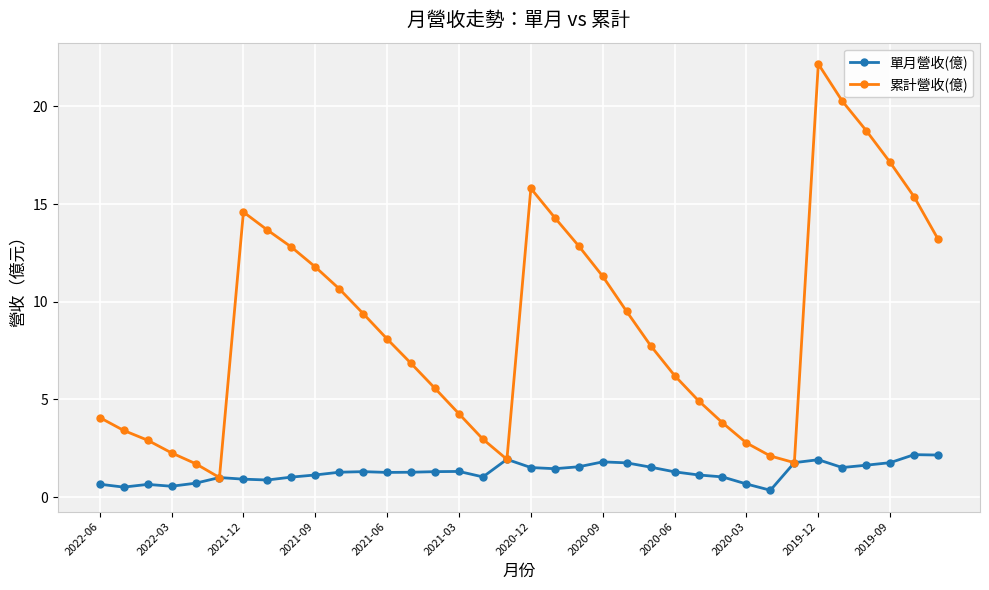

List the series in order of their overall mean, lowest first.

單月營收(億), 累計營收(億)